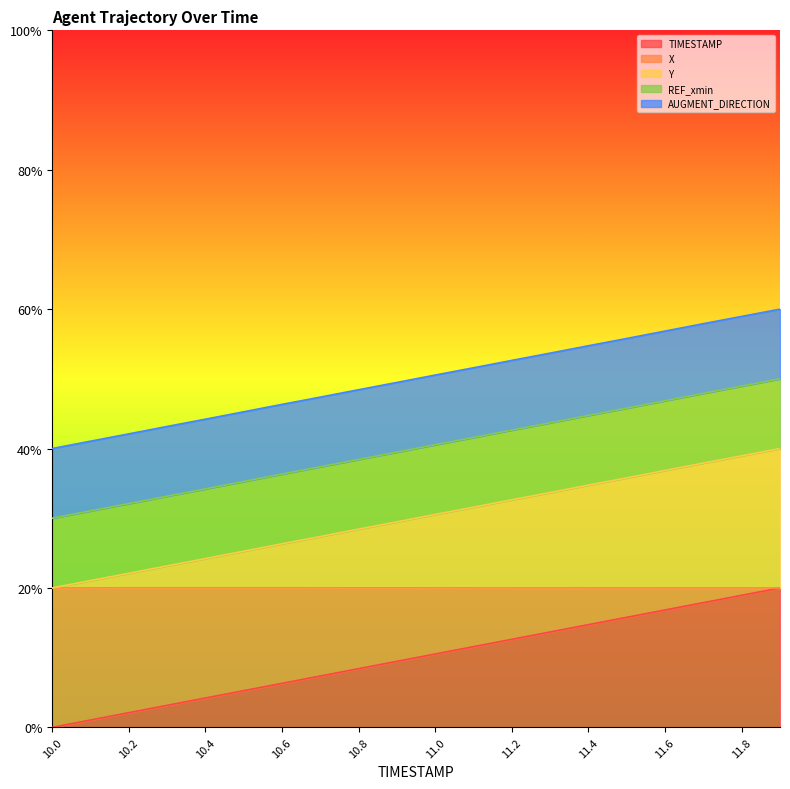

True or false: TIMESTAMP and Y intersect in this chart.

False